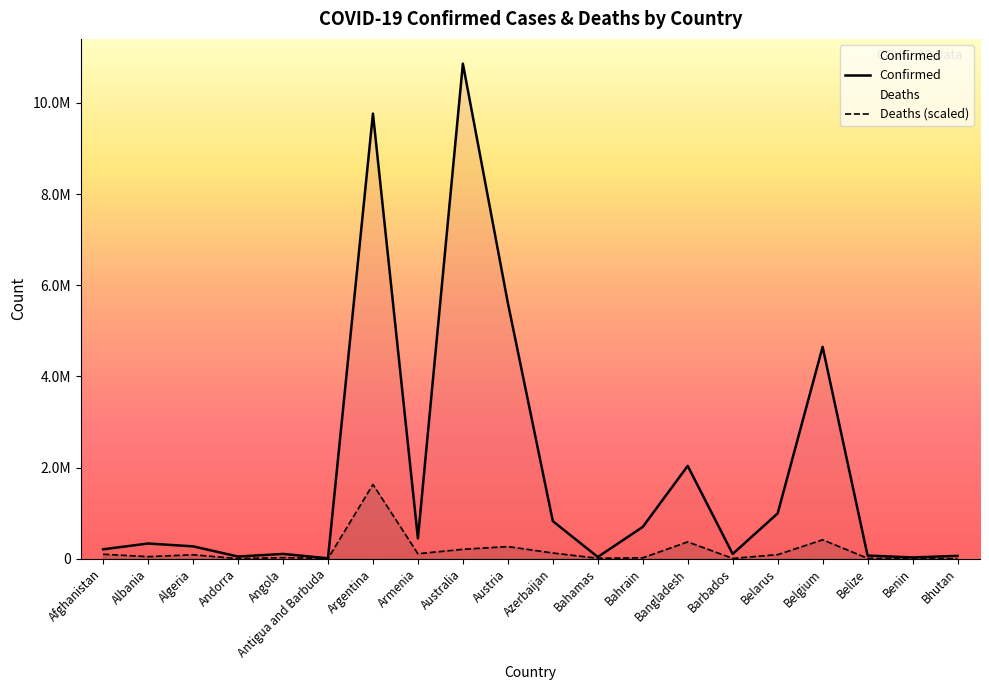

Does the chart display data point markers on the line(s)?

No